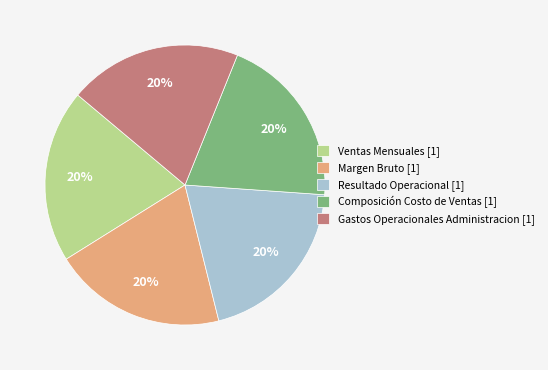

The Resultado Operacional slice represents 32% of the pie. True or false?

False